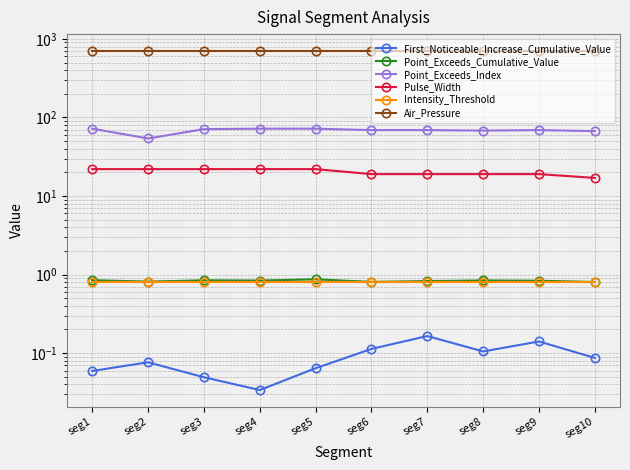

Which series has the largest total across all categories?

Air_Pressure